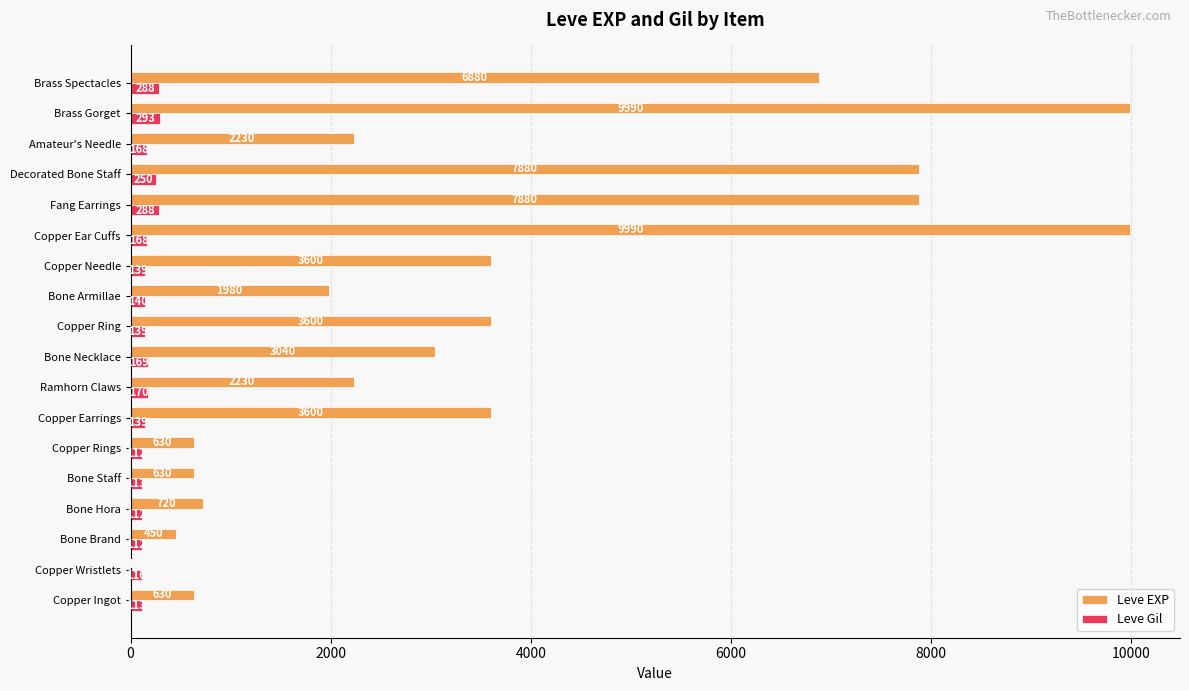

True or false: Leve EXP has a value of 13867 at Decorated Bone Staff.

False